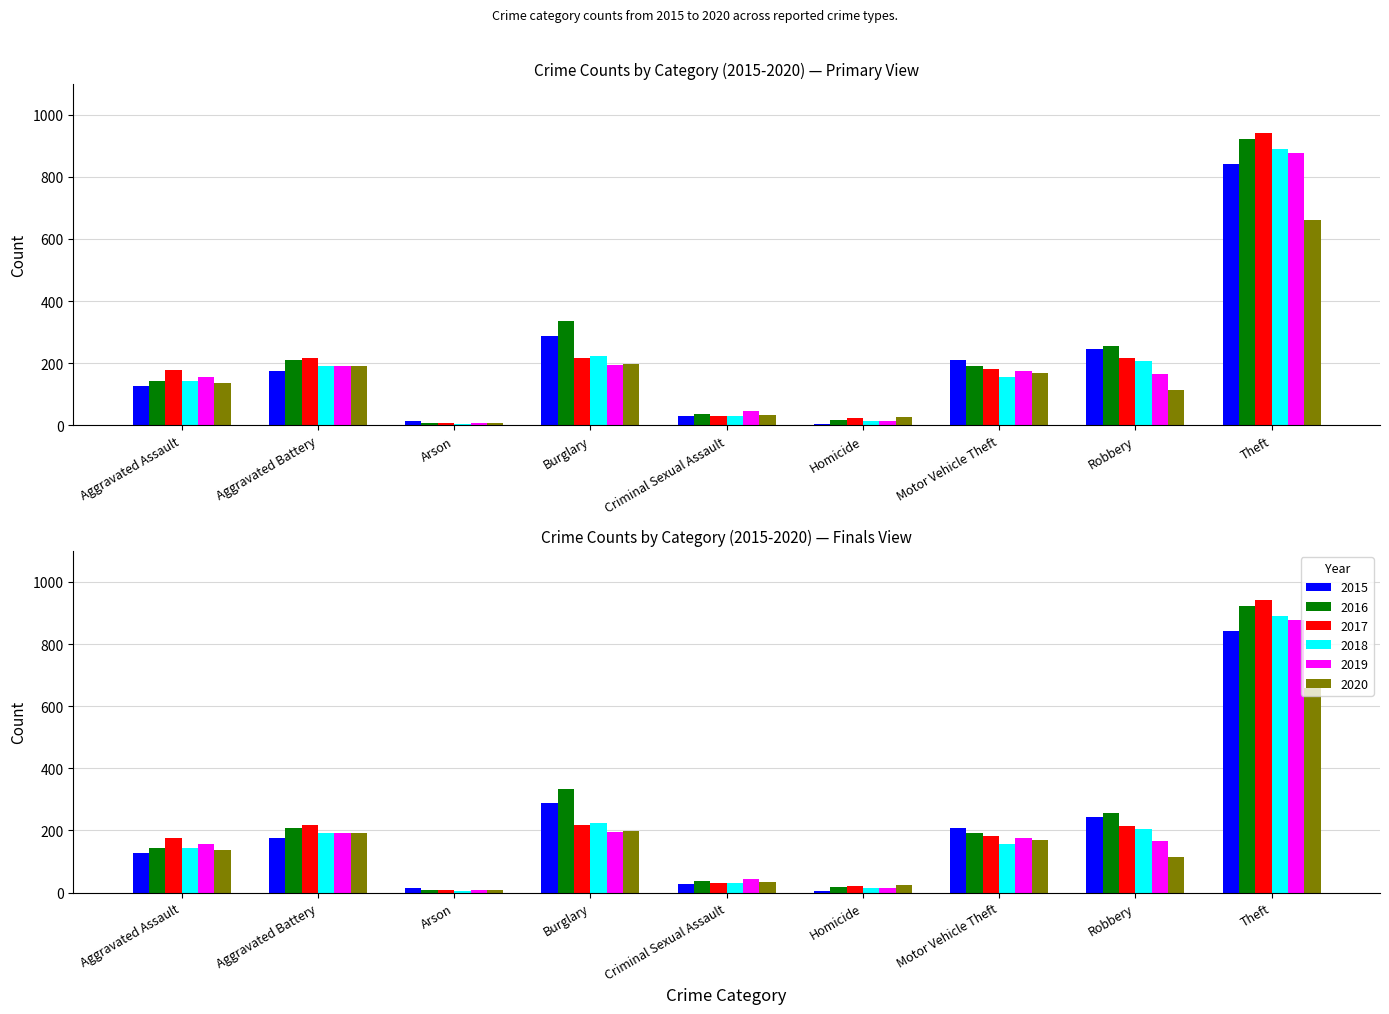

The 2016 series shows 38 at Criminal Sexual Assault. True or false?

True